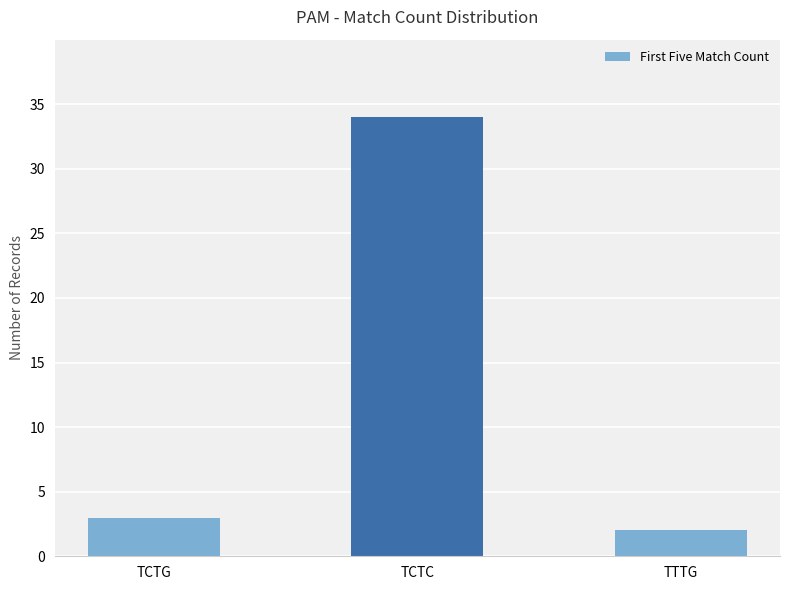

What is the maximum value shown in the chart?

34